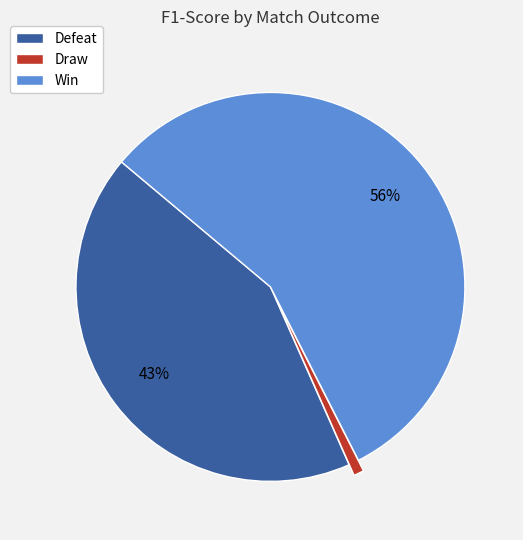

How many segments does this pie chart have?

3